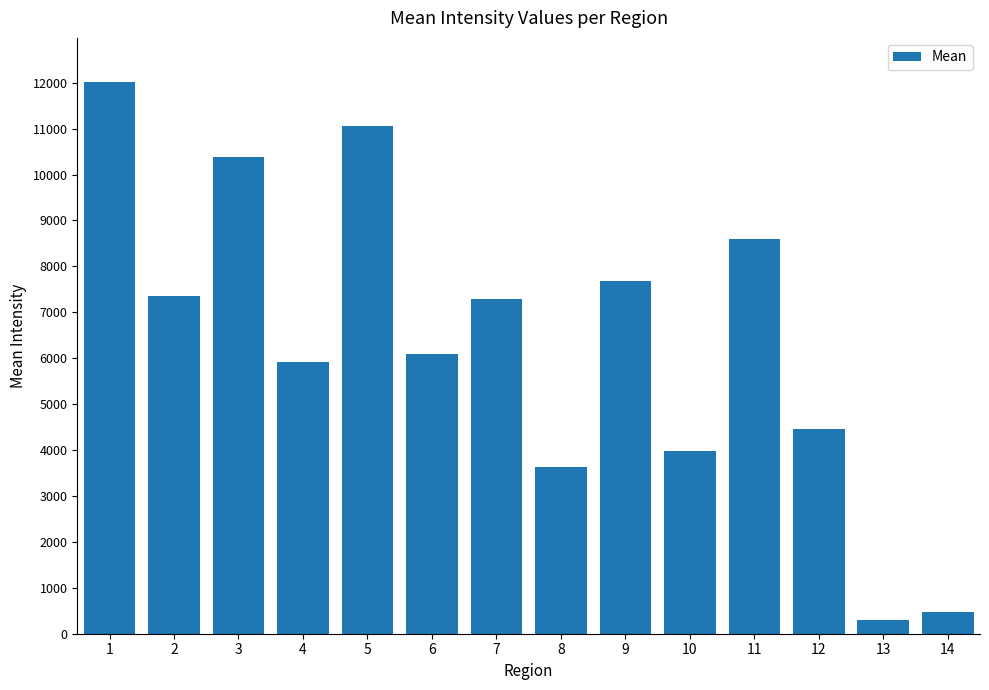

What is the smallest value displayed?

303.5